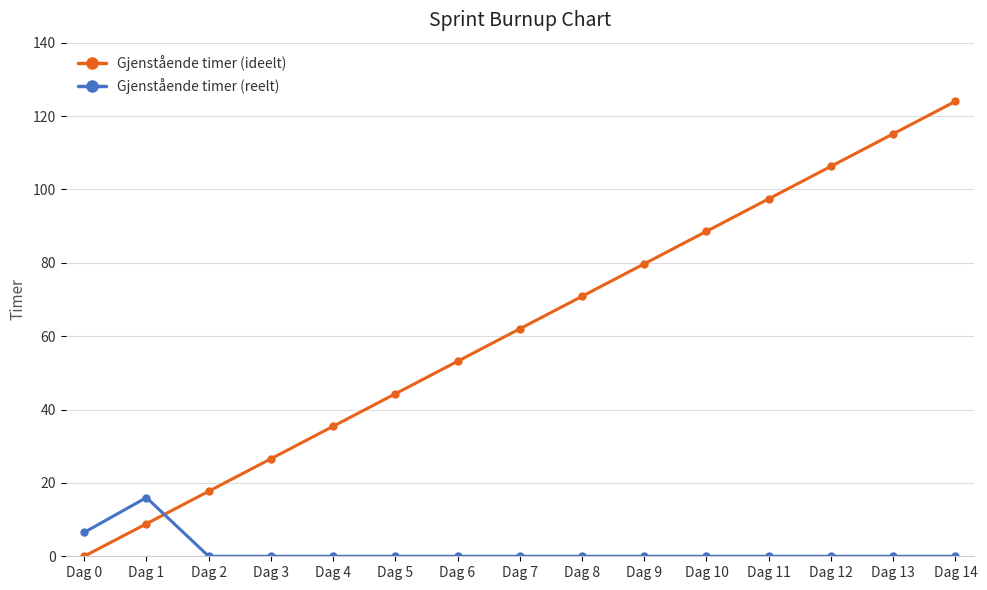

True or false: Gjenstående timer (ideelt) has more than 1 interior local peaks.

False